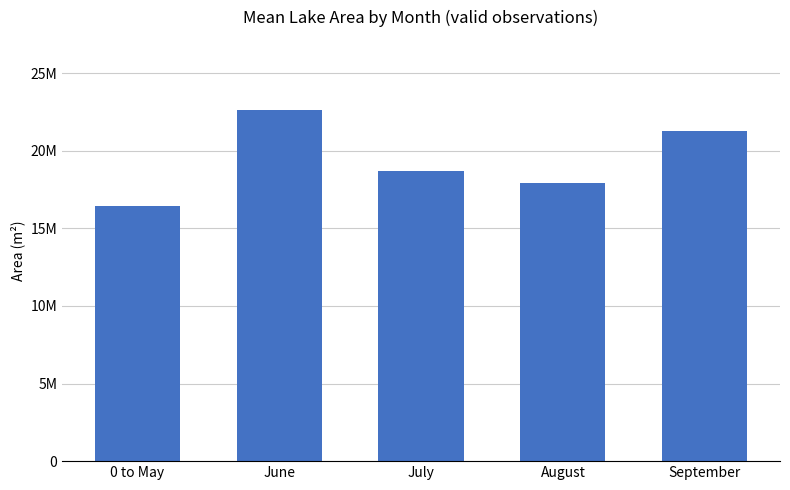

Rank the categories by value from highest to lowest.

June, September, July, August, 0 to May